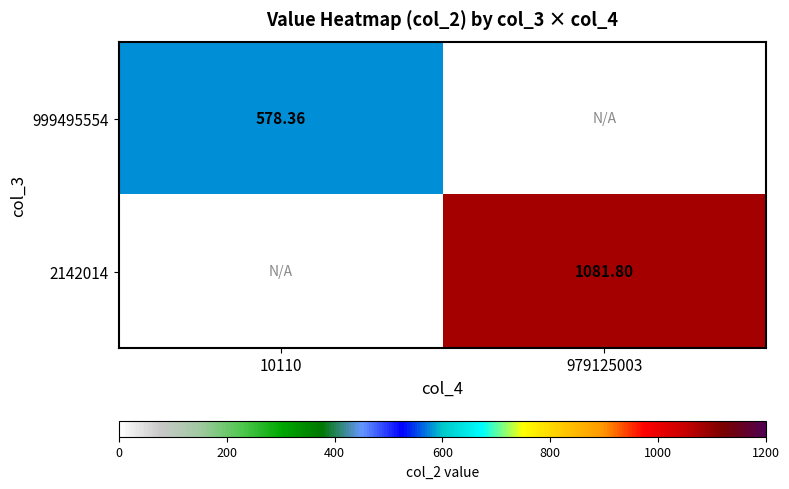

Read the 999495554 value at 10110.

578.4